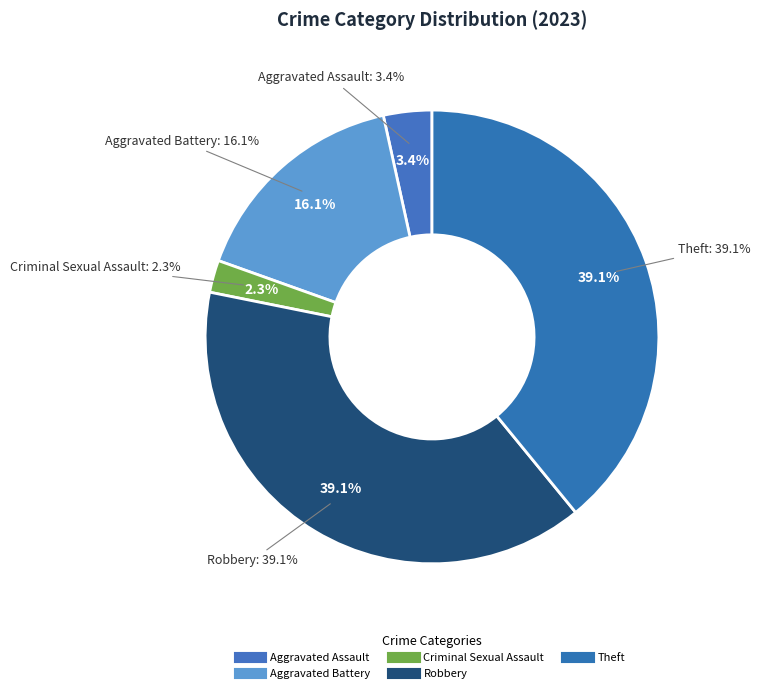

How many slices are in this pie chart?

5